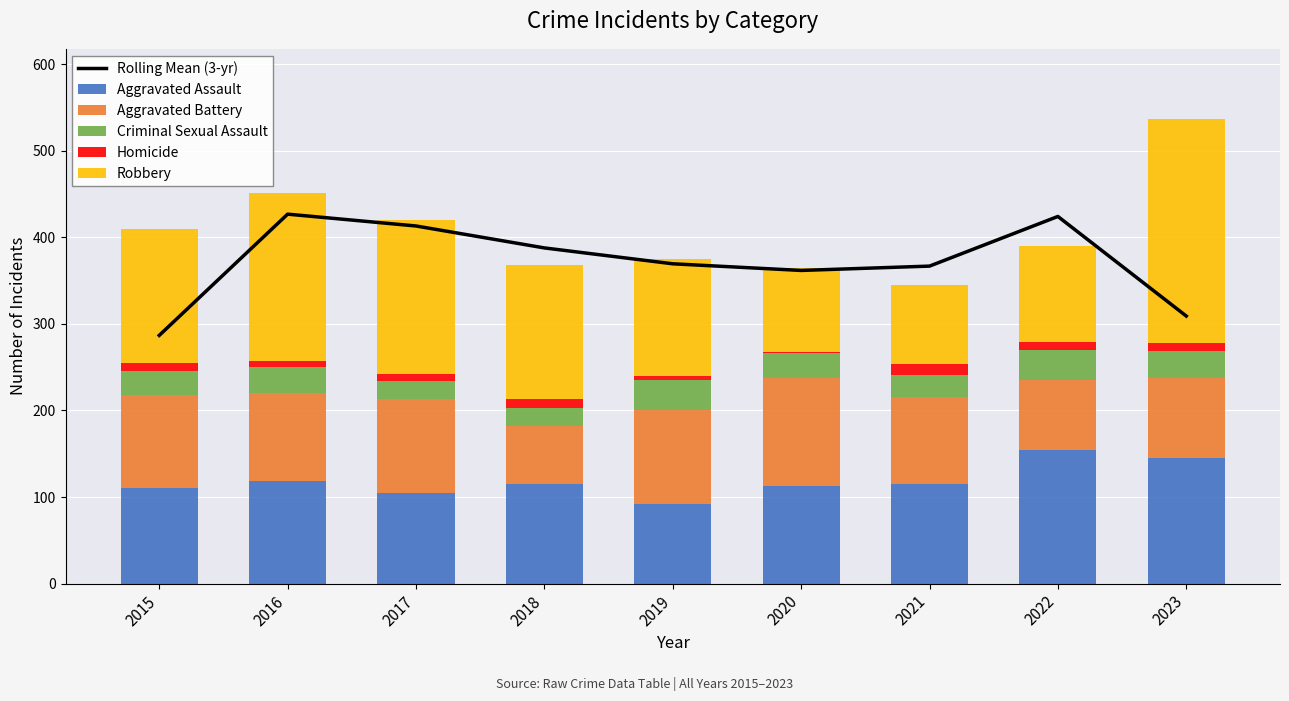

What is the maximum value for Aggravated Assault?

154